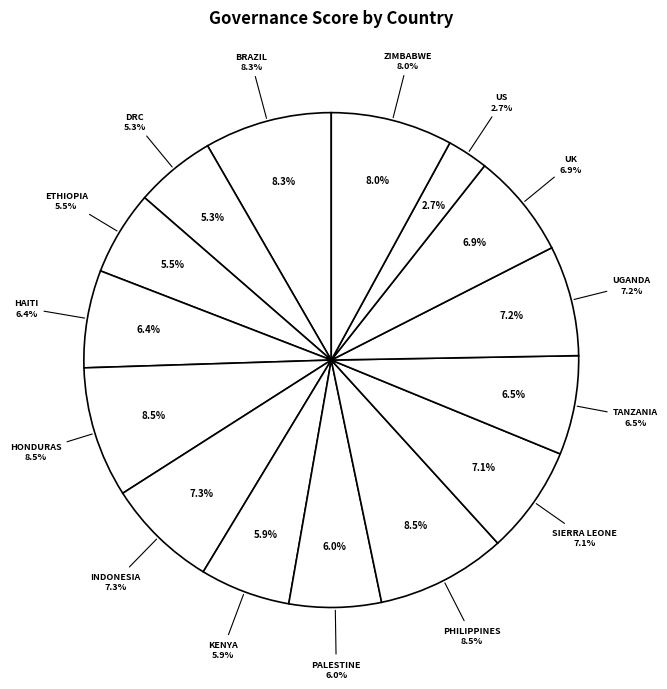

What is the smallest slice in the pie chart?

US